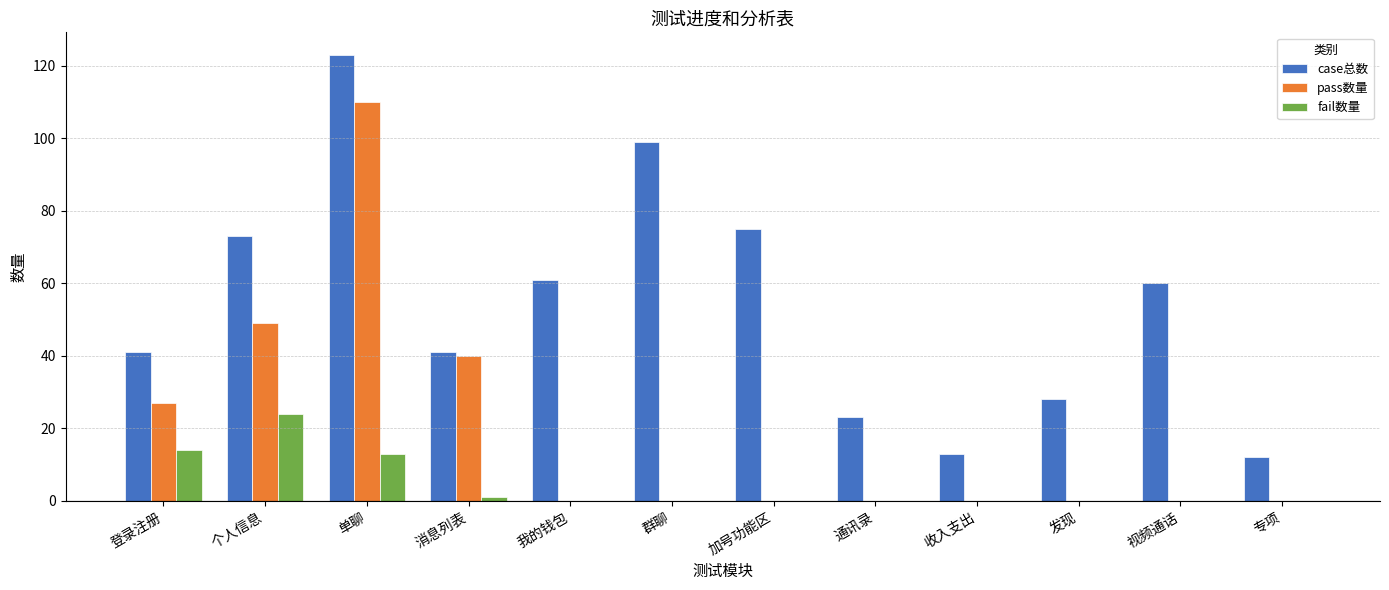

Reading left to right, transcribe all the data shown in this chart.

case总数: 41	73	123	41	61	99	75	23	13	28	60	12
pass数量: 27	49	110	40	0	0	0	0	0	0	0	0
fail数量: 14	24	13	1	0	0	0	0	0	0	0	0